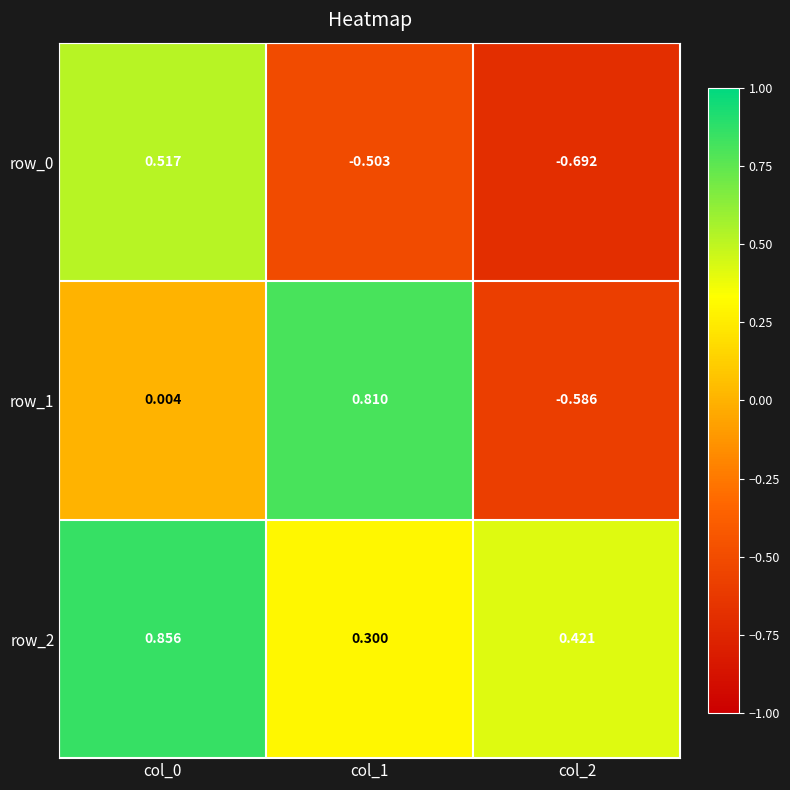

Which series has the widest spread of values?

row_1